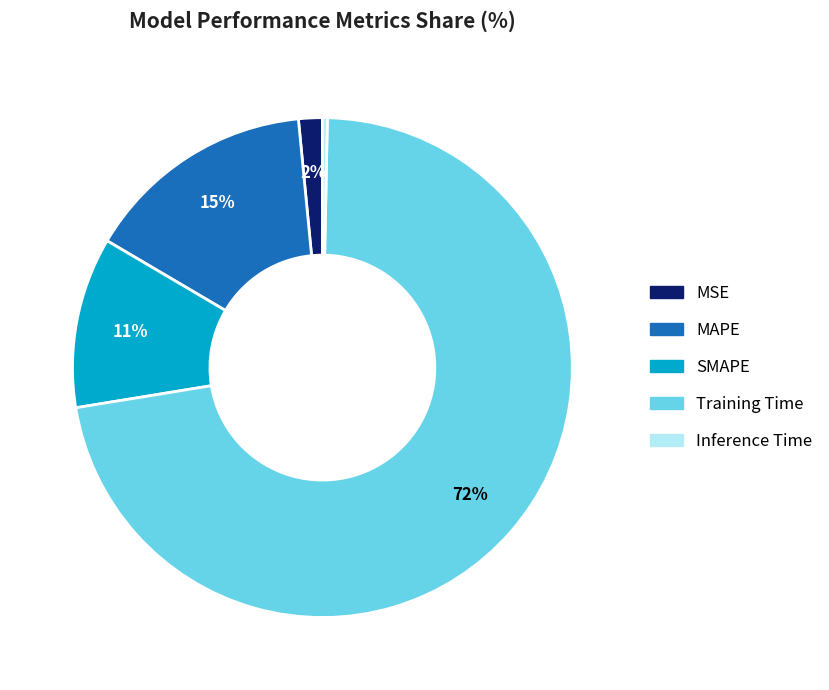

The Training Time slice represents 72% of the pie. True or false?

True